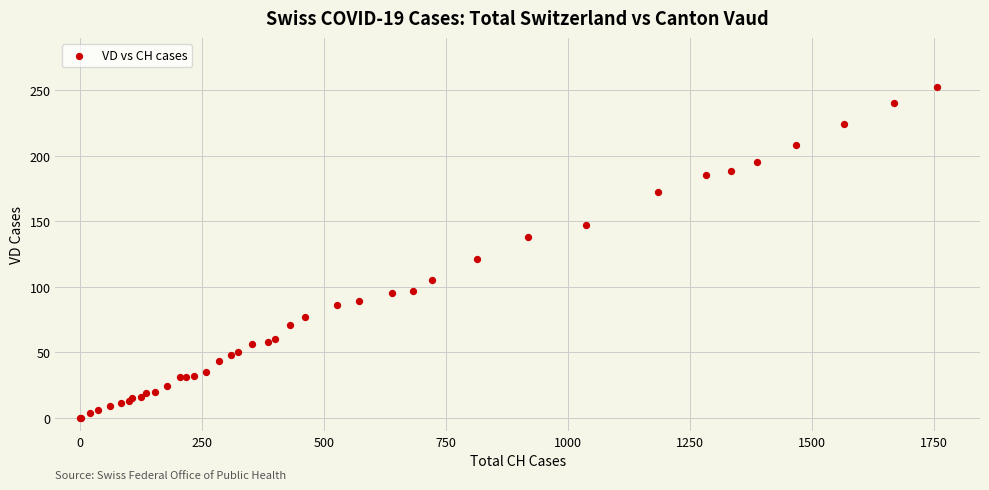

What Y value in the scatter plot is closest to 126?

121